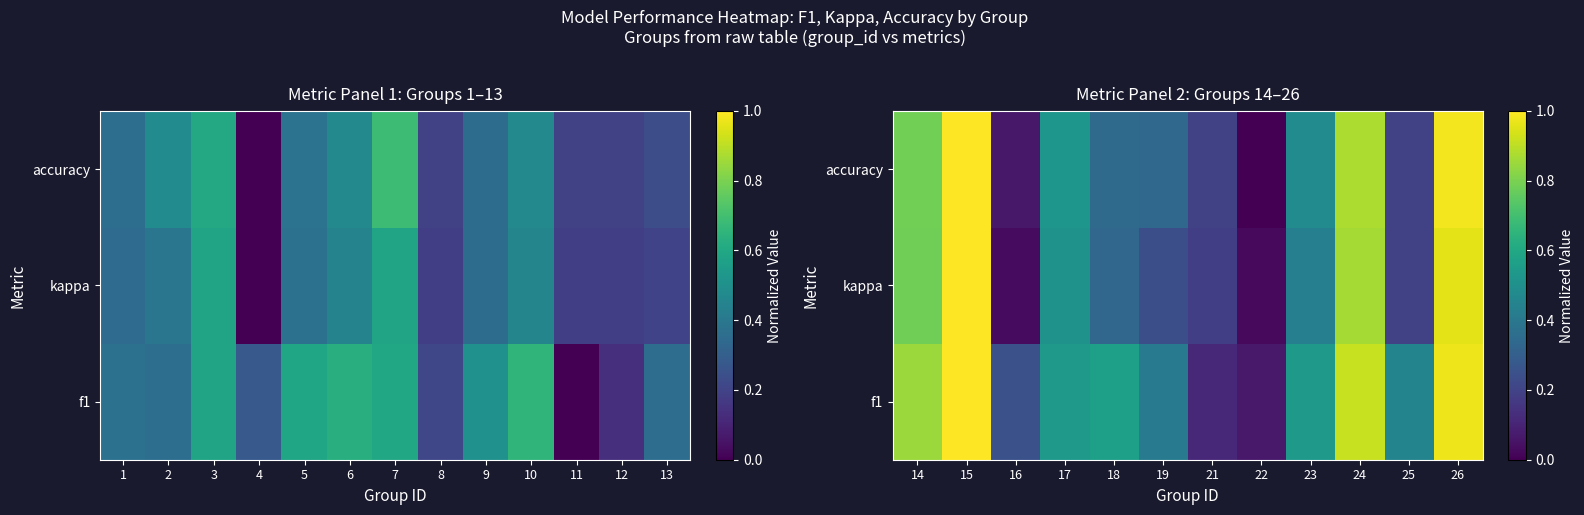

Rank the series by their average value, from lowest to highest.

kappa, accuracy, f1